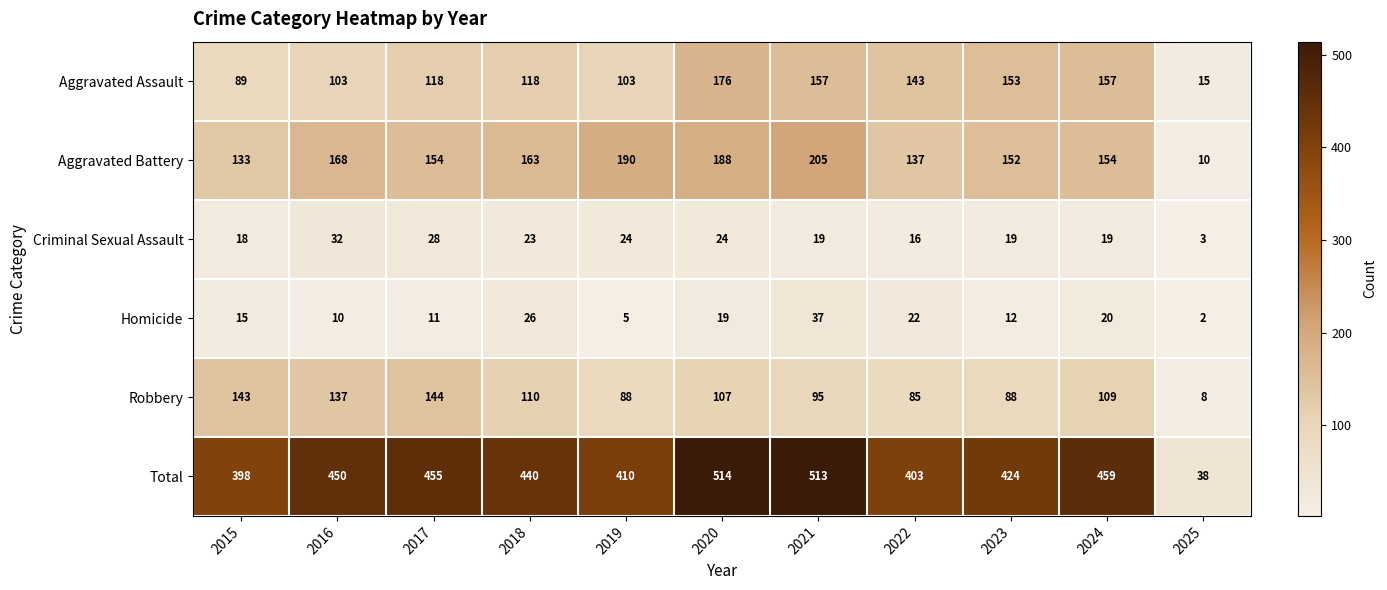

What is the spread (max minus min) of values at 2021?

494